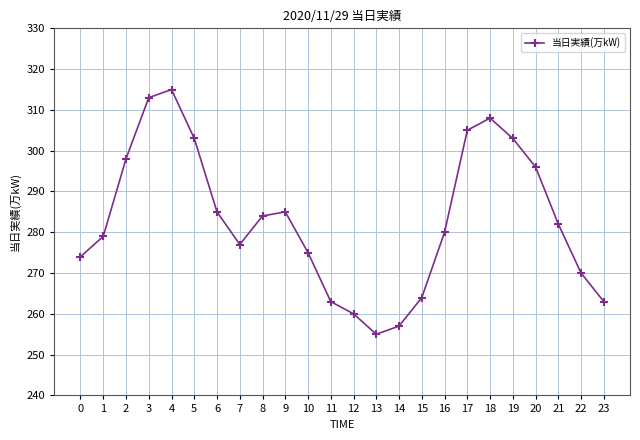

Approximately how many times larger is the value at 11 compared to 0?

1.0